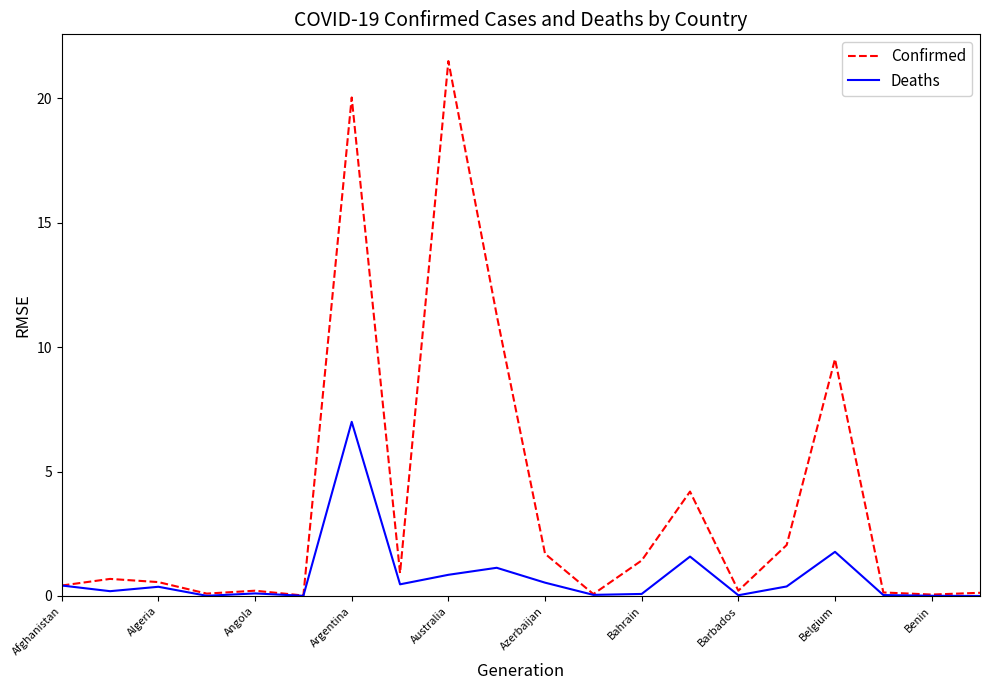

Count the number of data series in this chart.

2